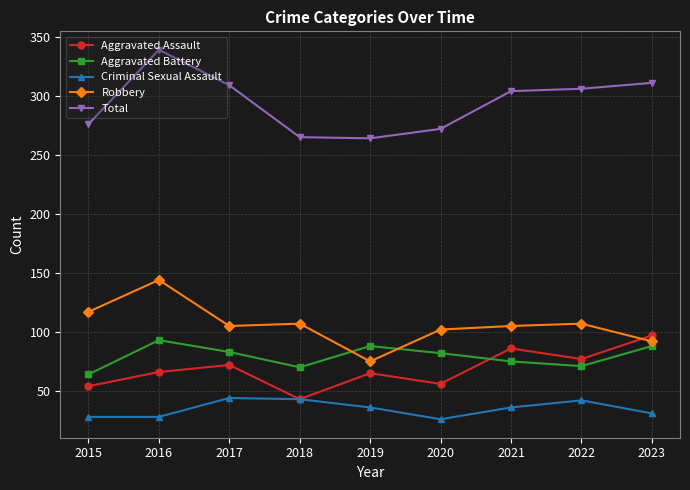

What is the approximate value of Criminal Sexual Assault at 2018?

43